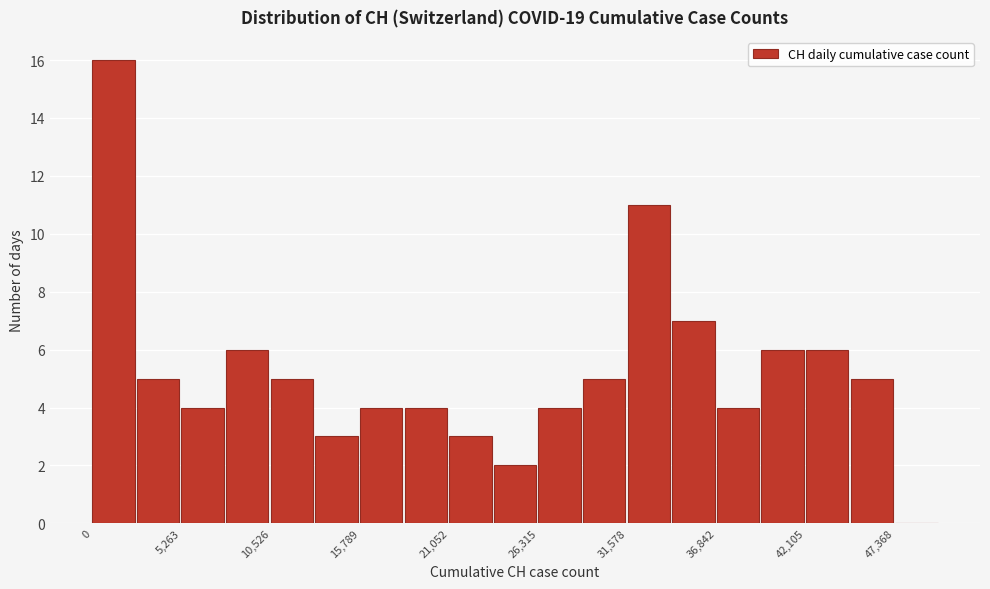

Around what value on the x-axis is the tallest bar? Give the approximate position of its centre, as read against the axis.

1000